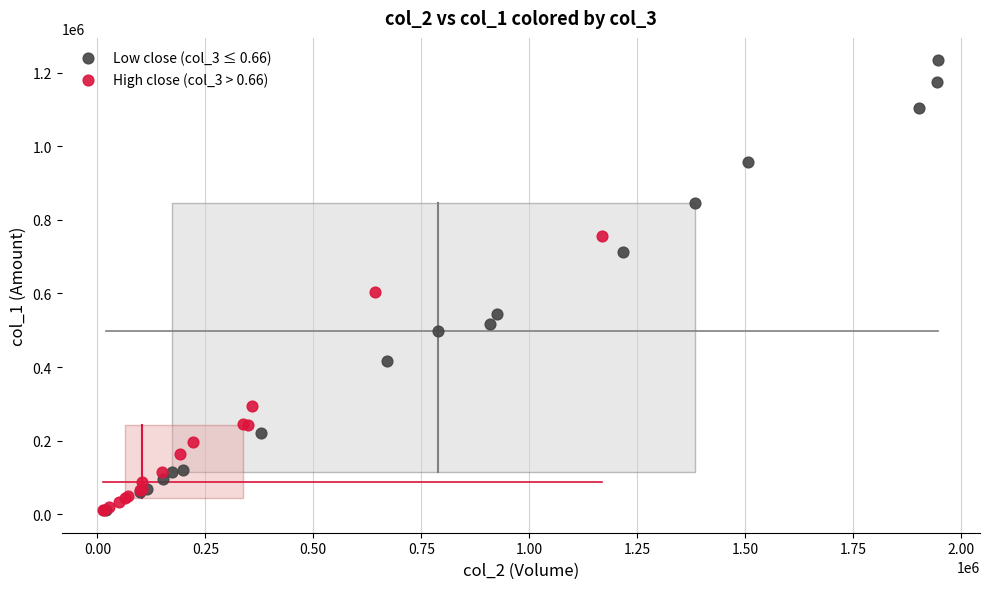

Which series contains the highest Y value?

Low close (col_3 ≤ 0.66)